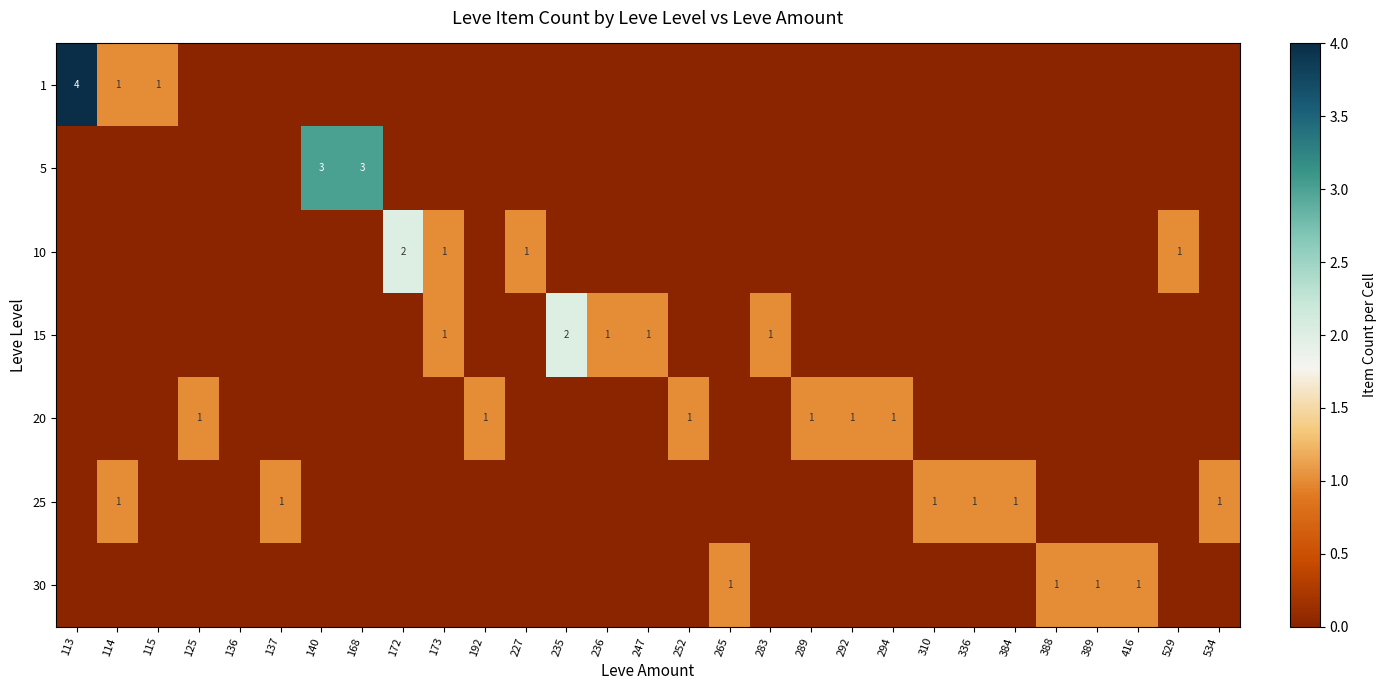

Is it true that 10 equals 2 at 227?

False